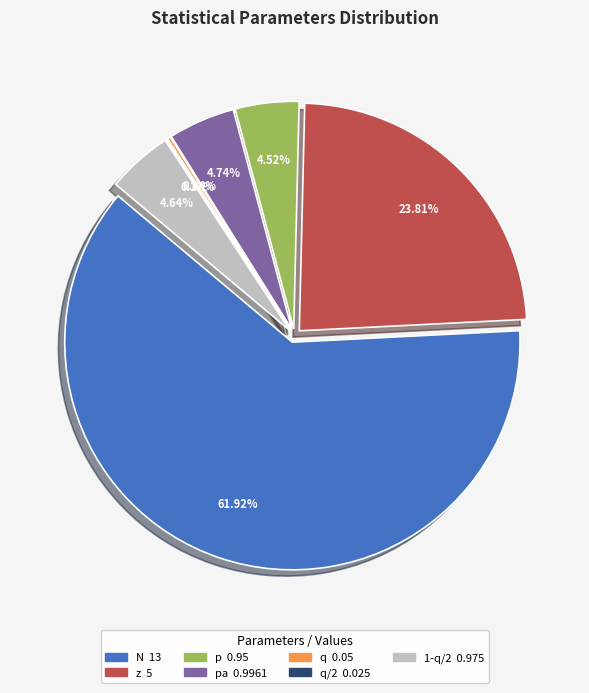

Rank the categories by value from highest to lowest.

N, z, pa, 1-q/2, p, q, q/2